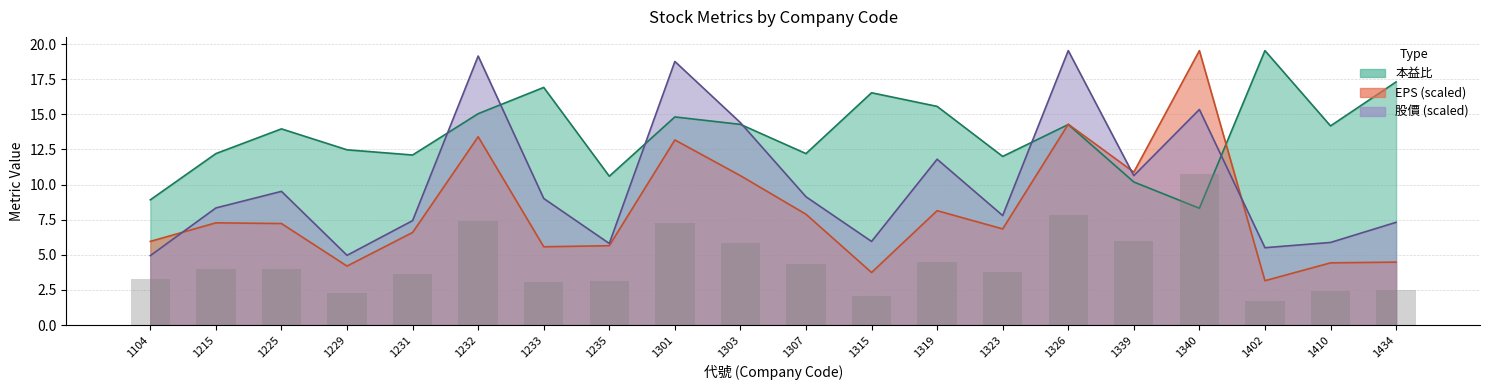

What is the sum of all 本益比 values?

271.3